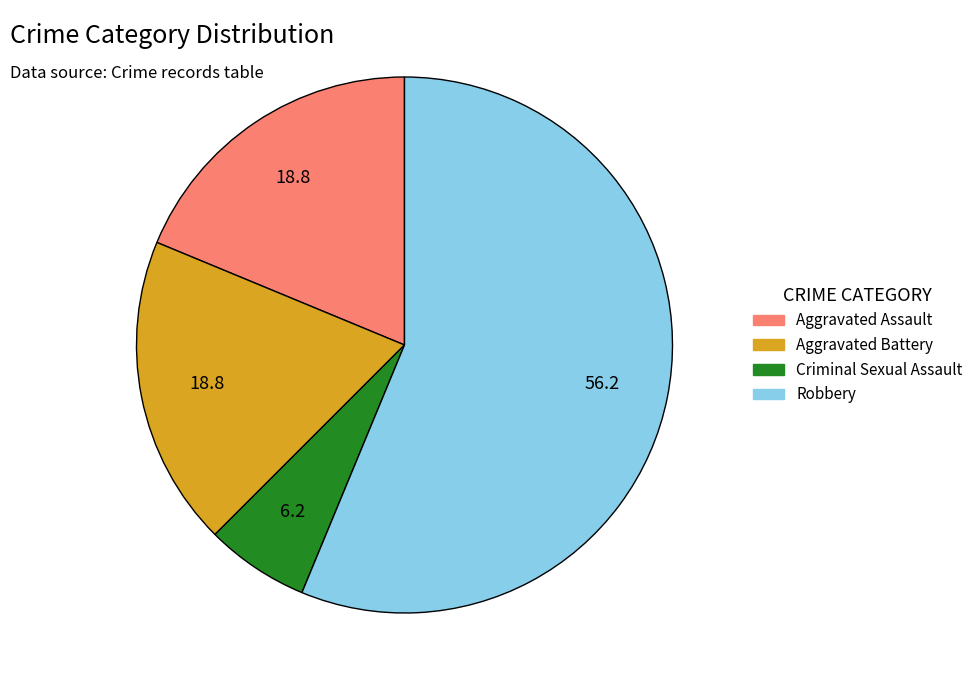

Is it true that Aggravated Assault is 19% of the pie?

True